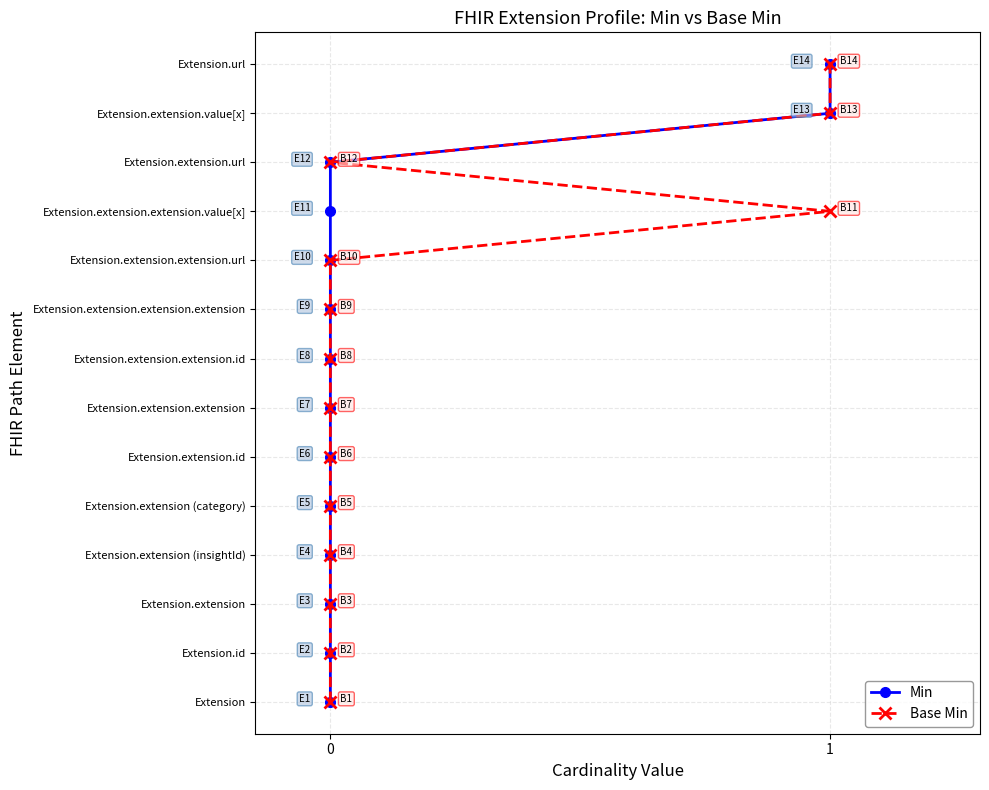

At 0, list the series in order from largest to smallest.

Min, Base Min